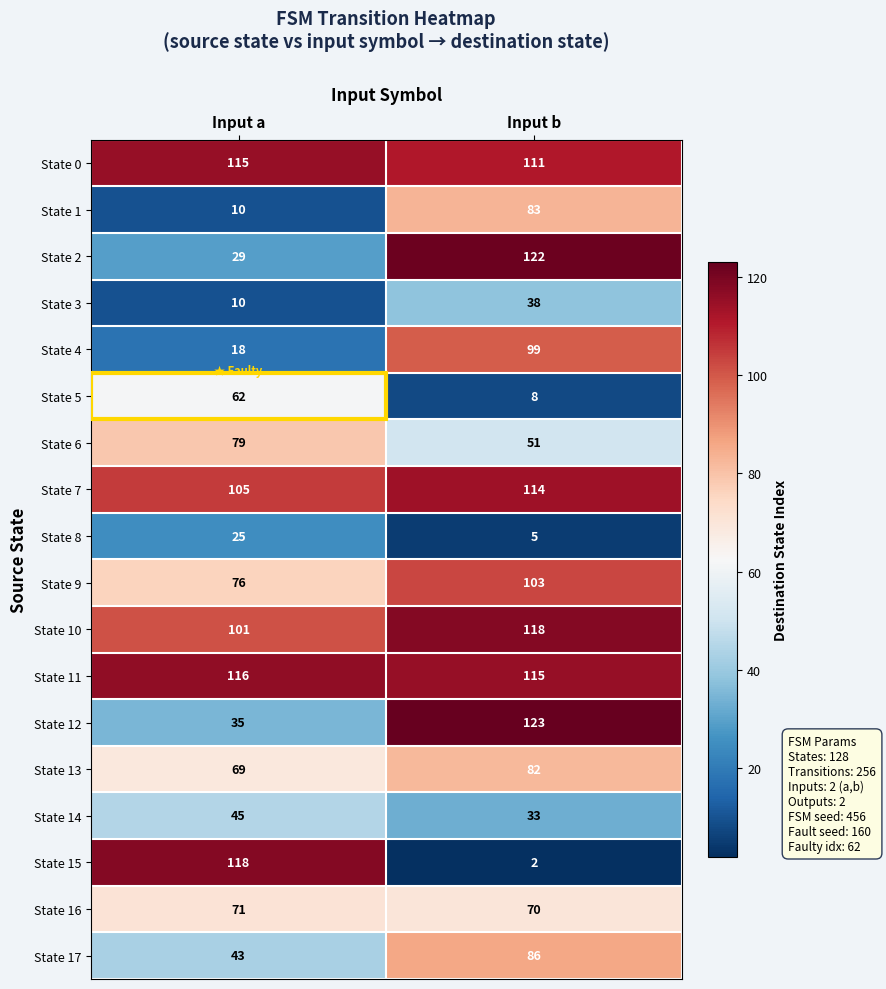

Which series changed the most between Input a and Input b?

State 15